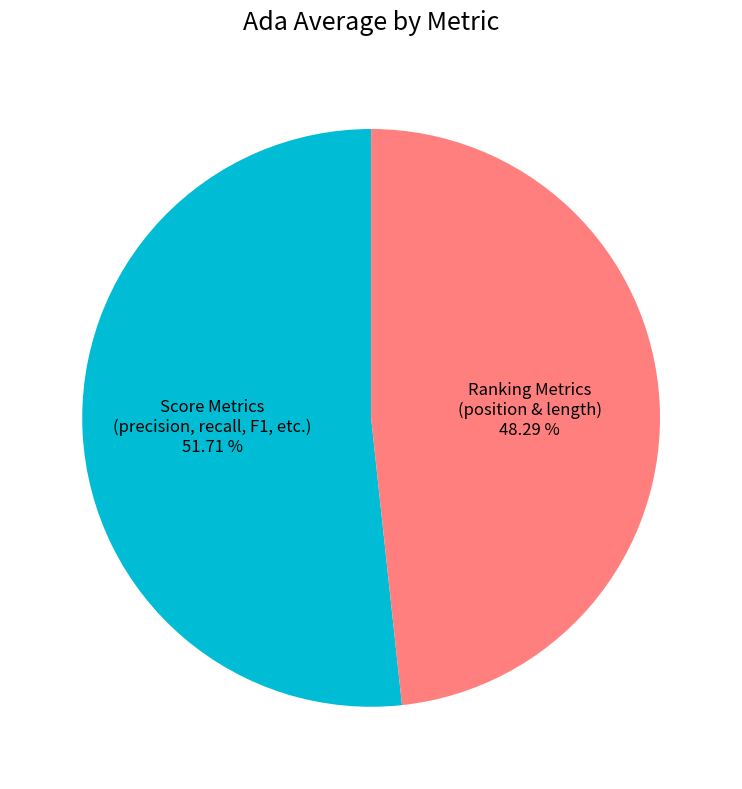

Which category has the smallest portion of the pie?

Ranking Metrics (position & length)